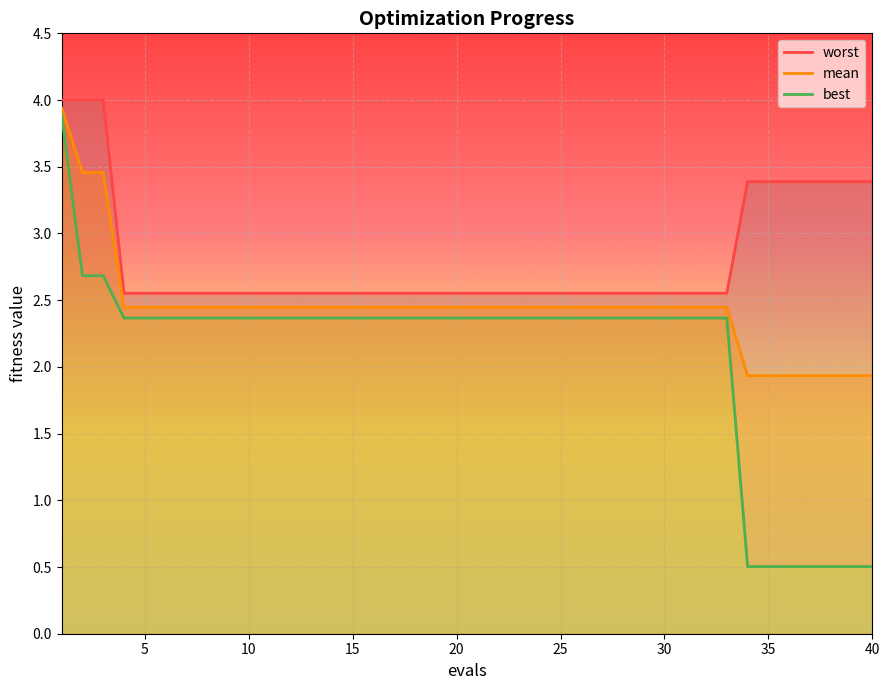

What is the maximum value for best?

3.9